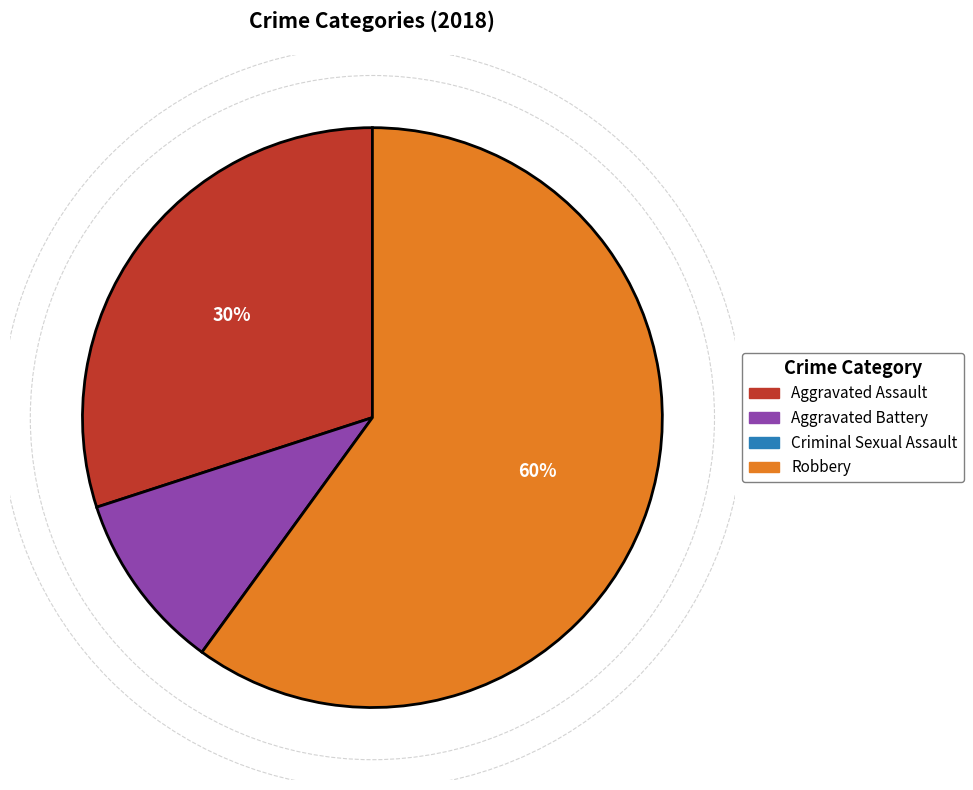

To the nearest percent, what is the difference between the largest and smallest slice percentages?

50%